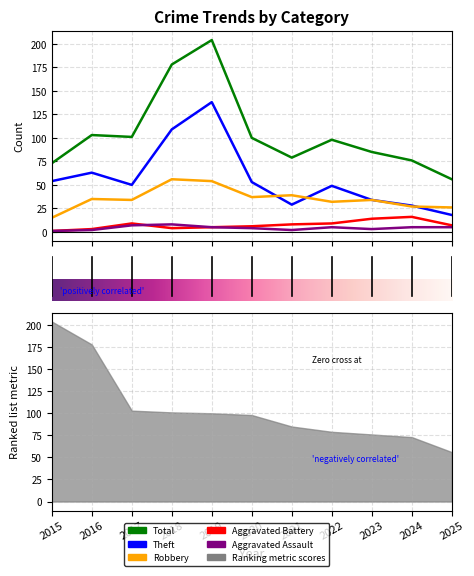

The value of Theft at 2016 is 63. True or false?

True